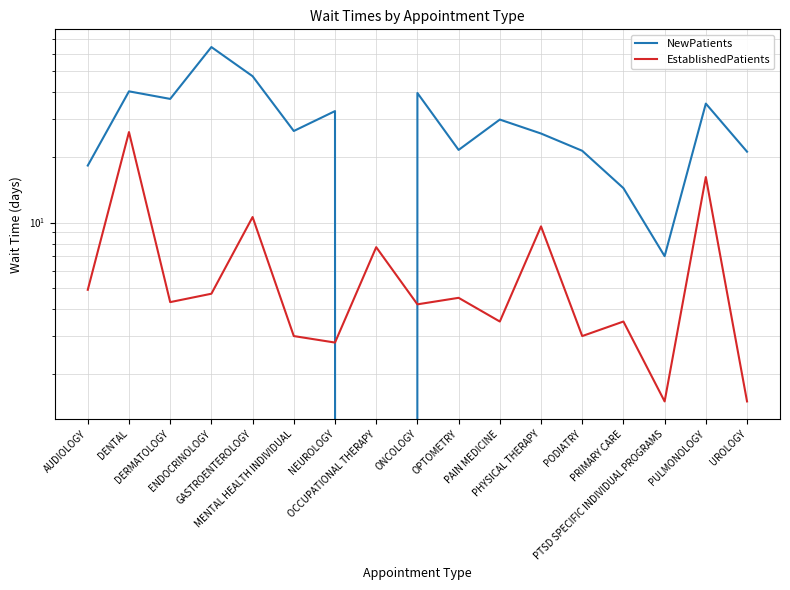

At OCCUPATIONAL THERAPY, list the series in order from smallest to largest.

NewPatients, EstablishedPatients